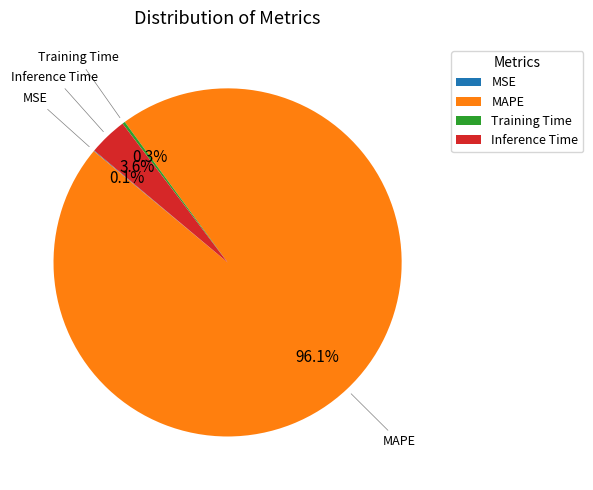

Is there a majority slice in this chart?

Yes